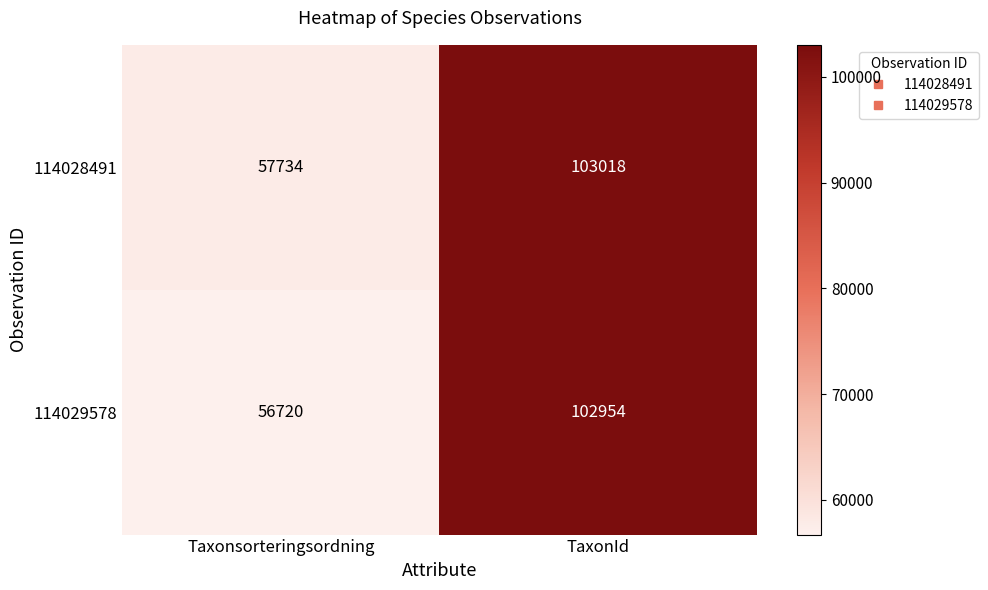

The value of 114028491 at Taxonsorteringsordning is 98966. True or false?

False